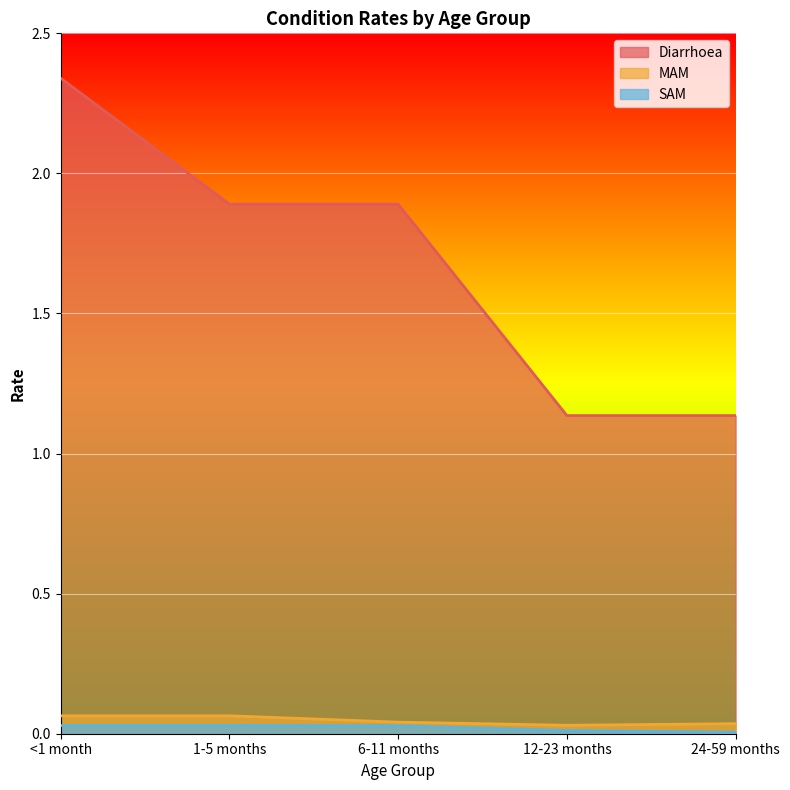

Does the chart display data point markers on the line(s)?

No